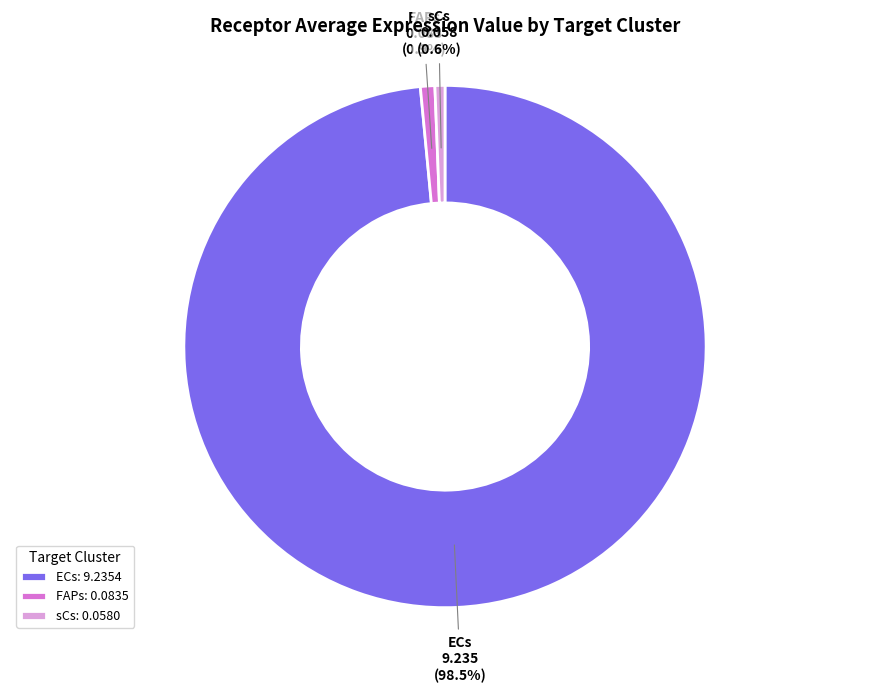

Does FAPs account for over 50% of the chart?

No